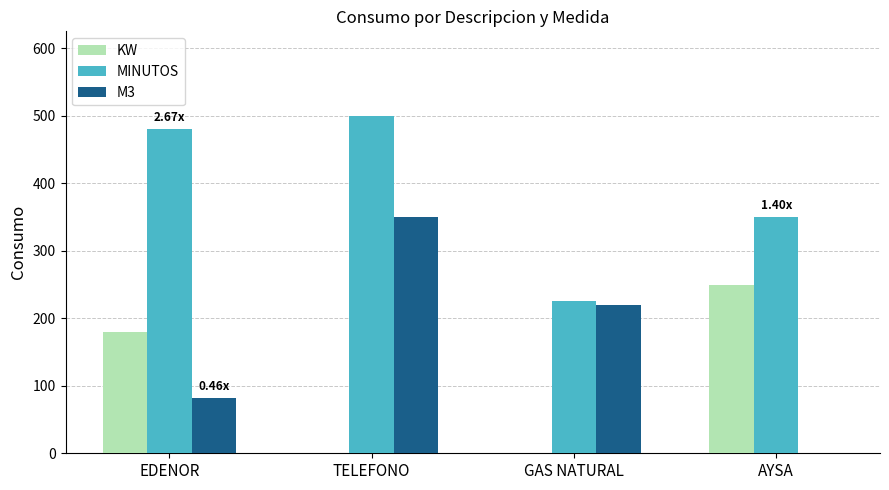

At which label does M3 first exceed 220?

TELEFONO